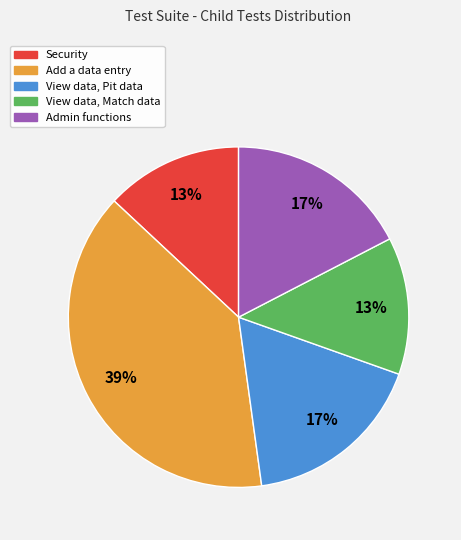

To the nearest percent, what portion does Admin functions represent?

17%